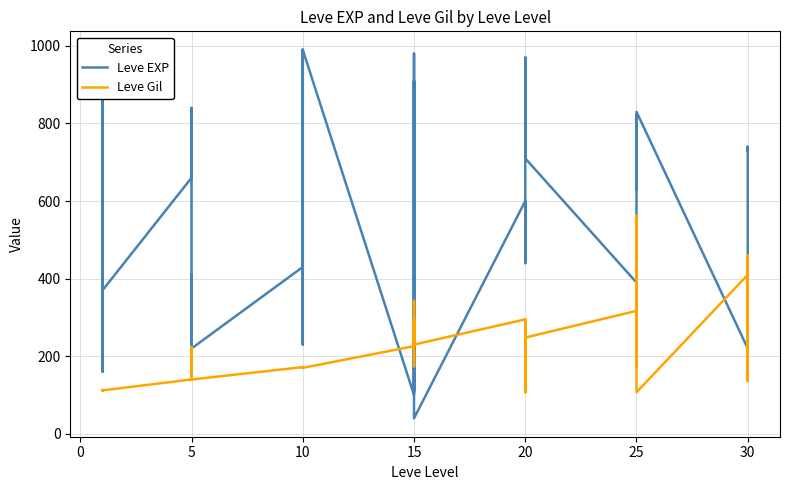

Rank the series by their maximum value, from lowest to highest.

Leve Gil, Leve EXP